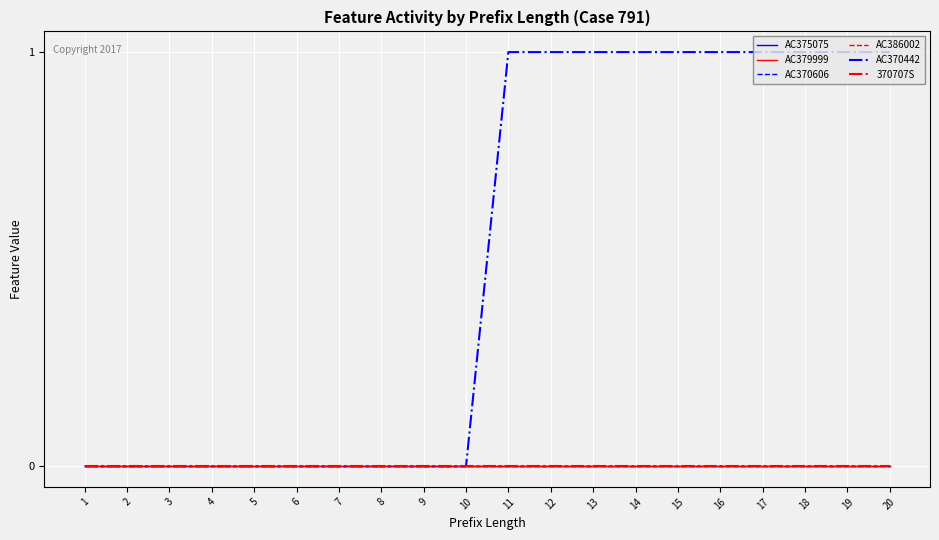

Does the chart display data point markers on the line(s)?

No